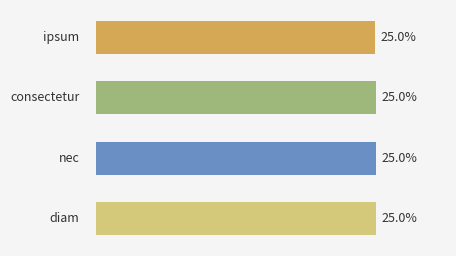

Are the bars horizontal?

Yes